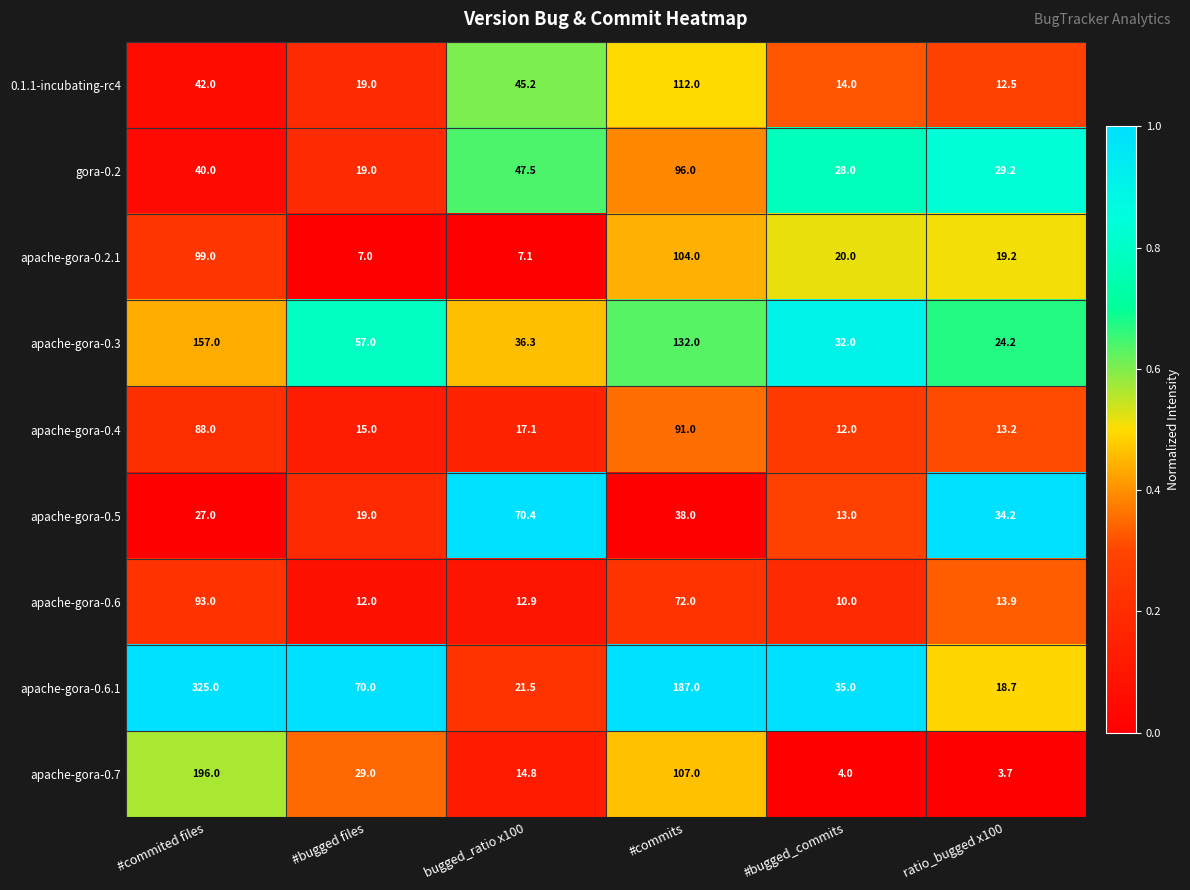

What is the sum of the apache-gora-0.6 values at bugged_ratio x100 and ratio_bugged x100?

26.8